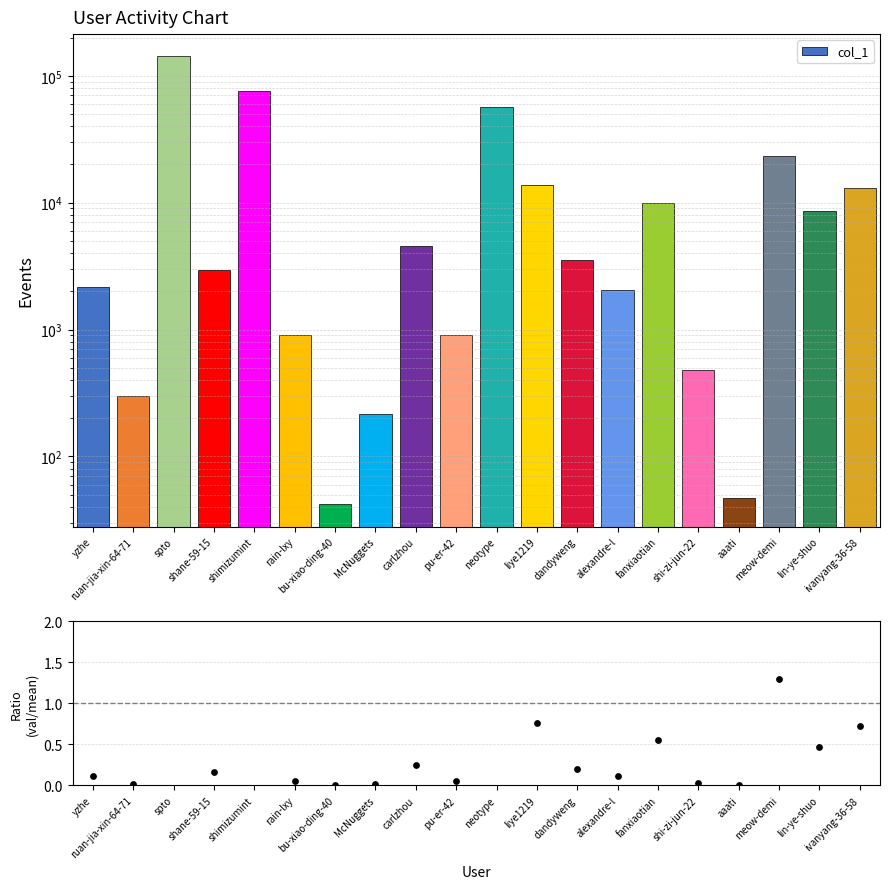

Between bu-xiao-ding-40 and liye1219, which is larger?

liye1219